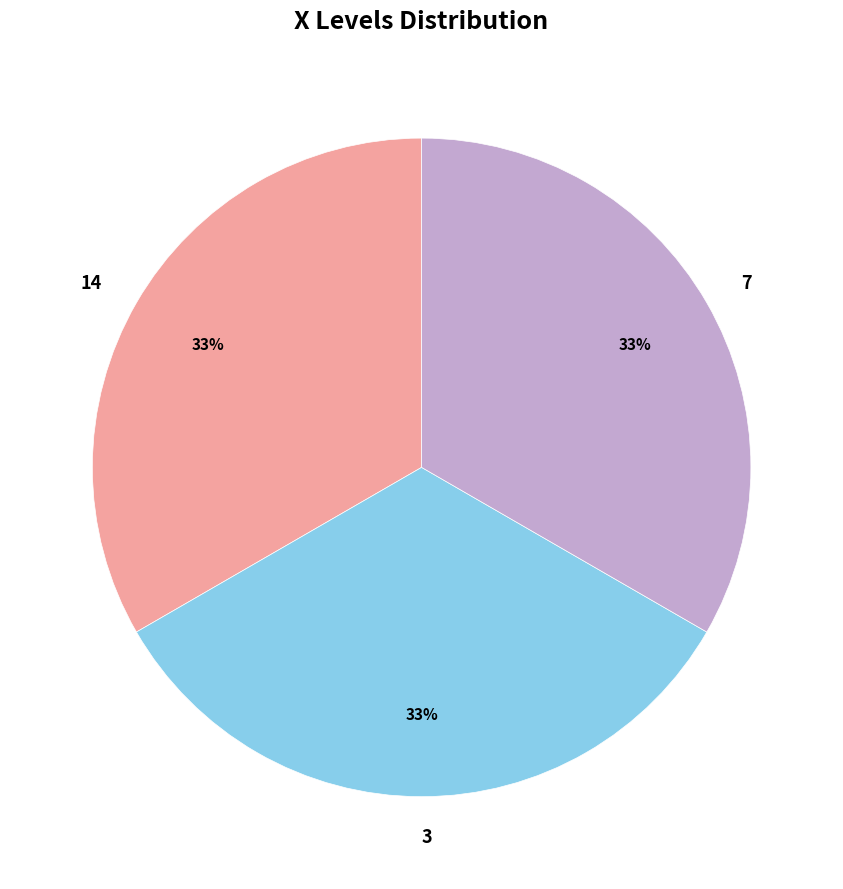

To the nearest percent, what is the average slice percentage?

33%